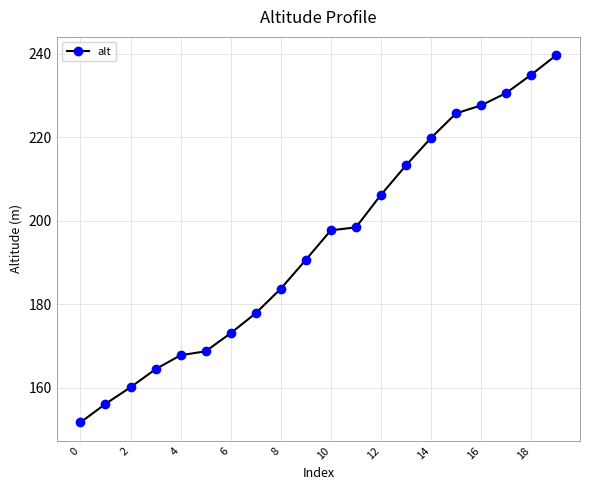

What is the greatest value displayed?

239.6